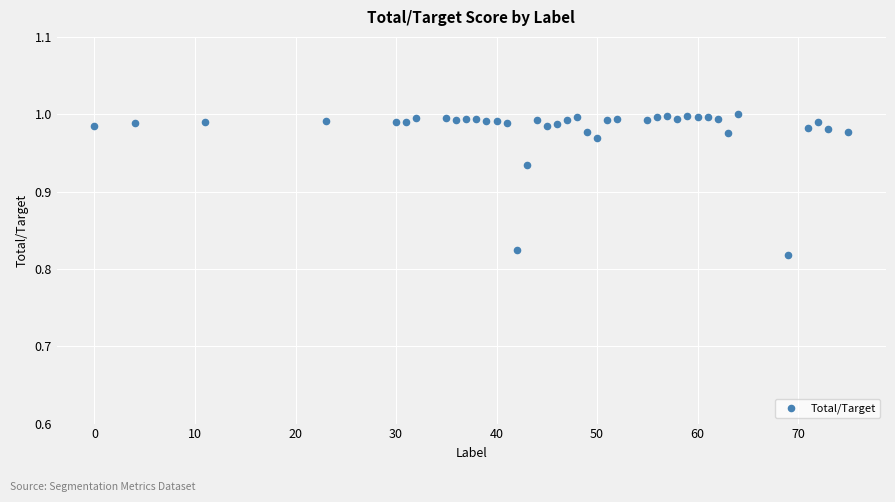

What is the range of X values (max minus min)?

75.0